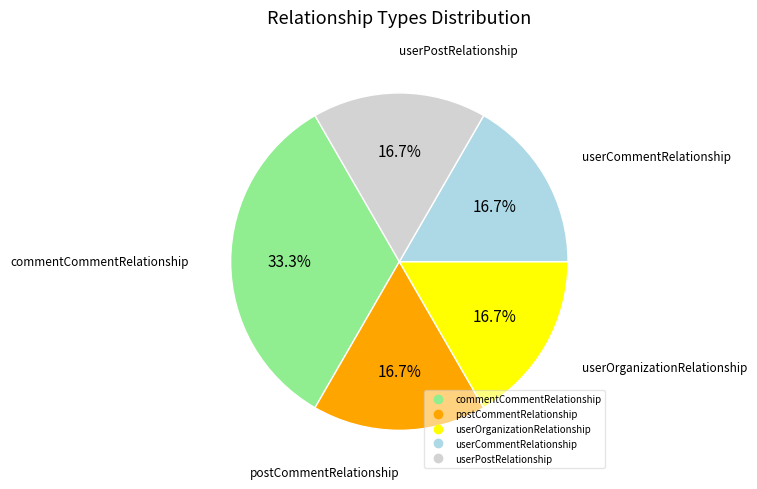

True or false: userPostRelationship accounts for 17% of the total.

True